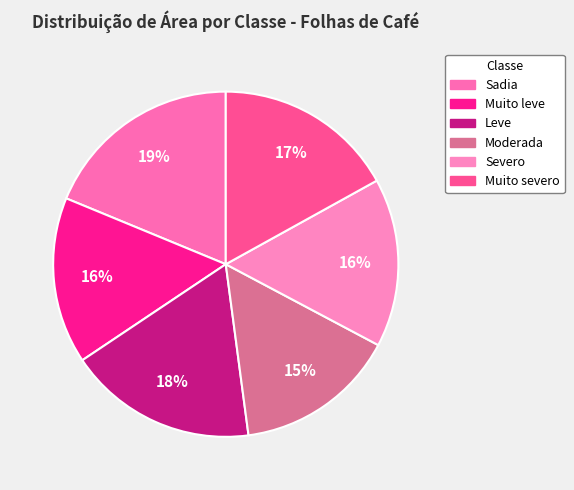

Is it true that Sadia is 26% of the pie?

False